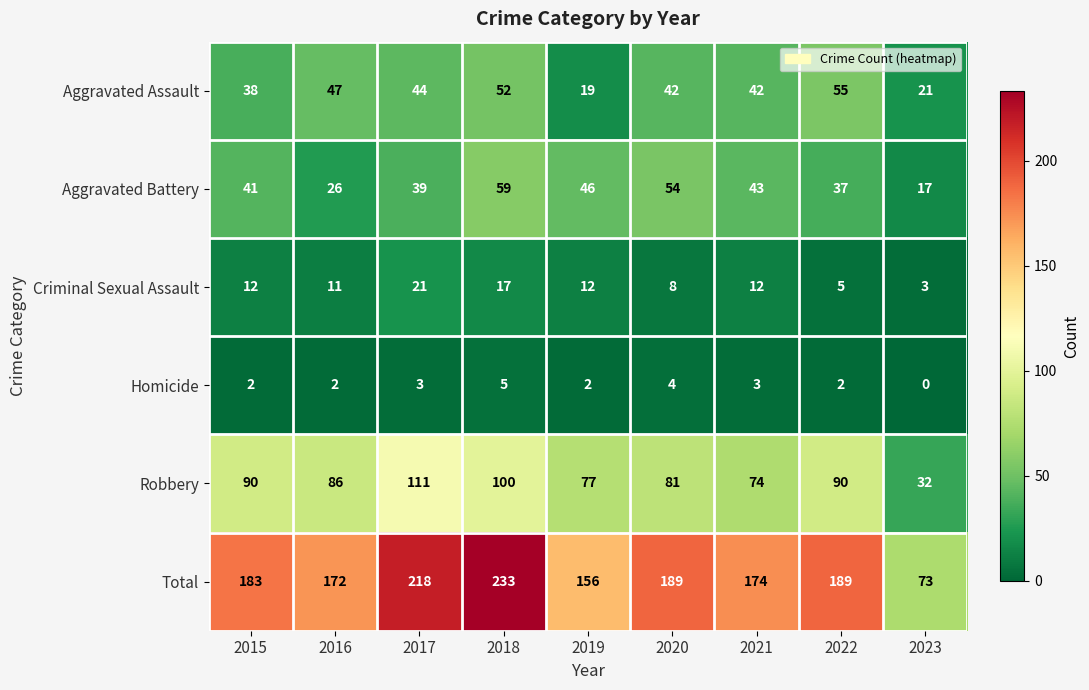

Which series has the largest range (max minus min)?

Total